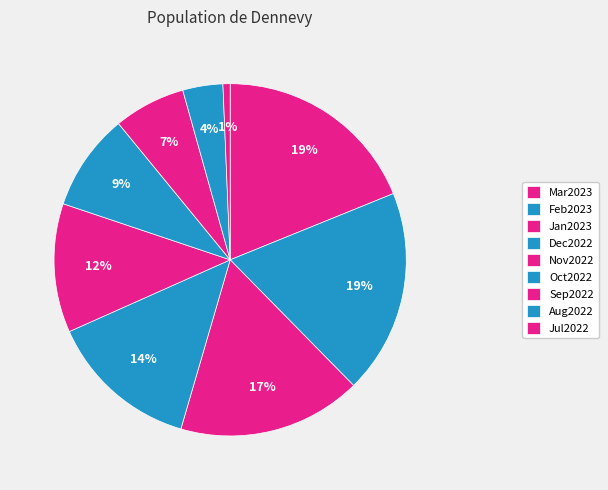

Is it true that Sep2022 is 1% of the pie?

False